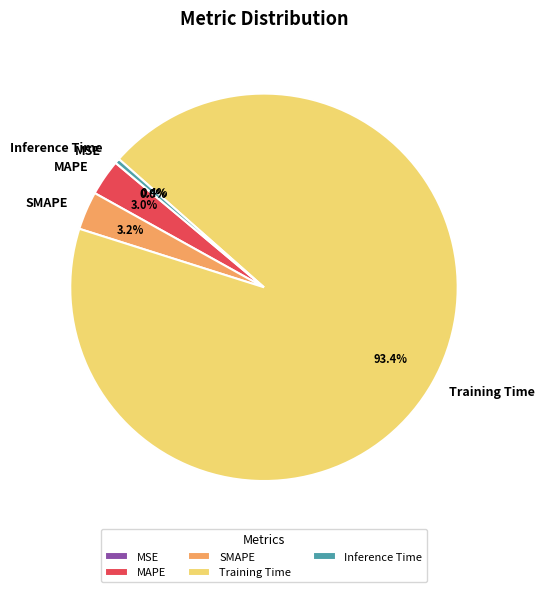

Does Training Time account for over 50% of the chart?

Yes